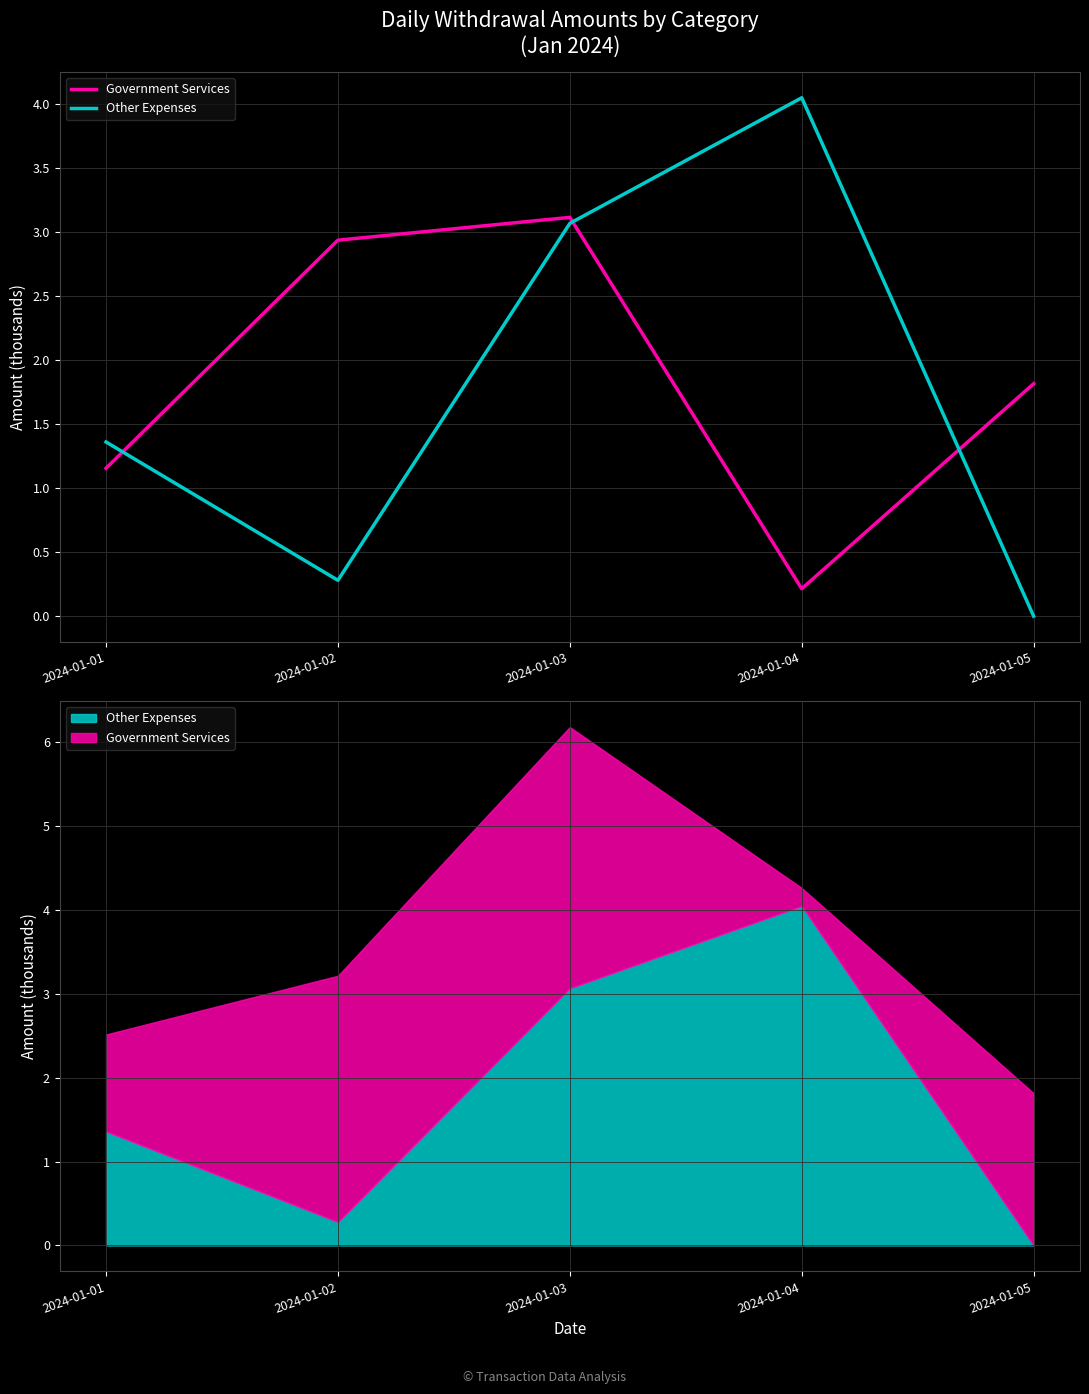

Is it true that Government Services equals 1.8 at 2024-01-05?

True